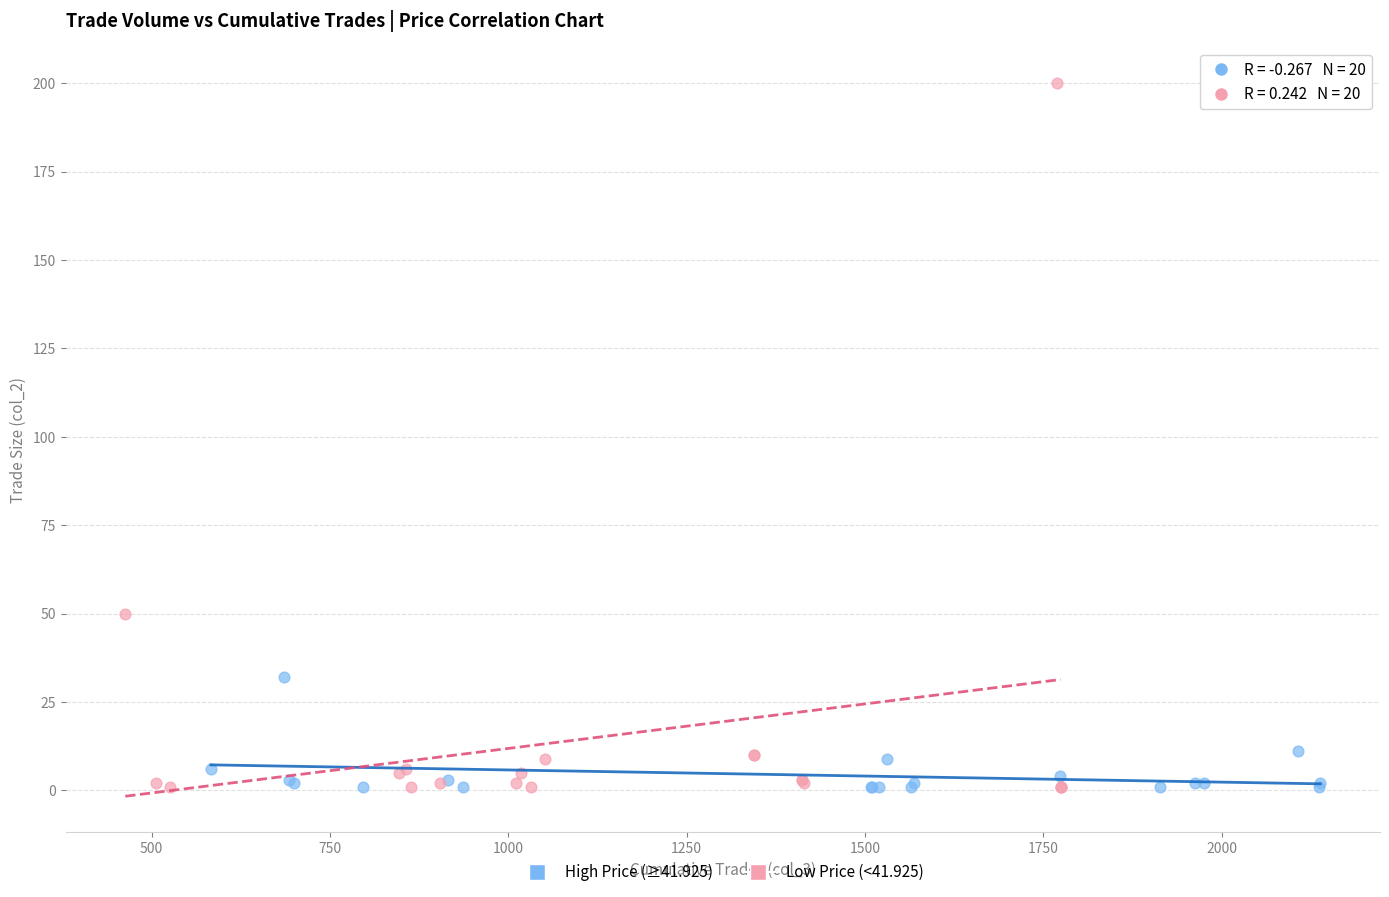

Which series reaches the maximum Y coordinate?

Low Price (<41.925)